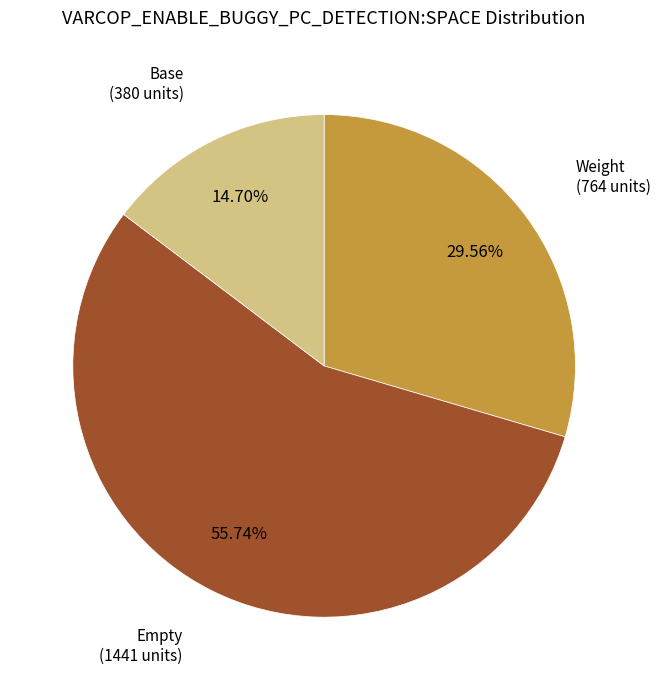

Is there a majority slice in this chart?

Yes